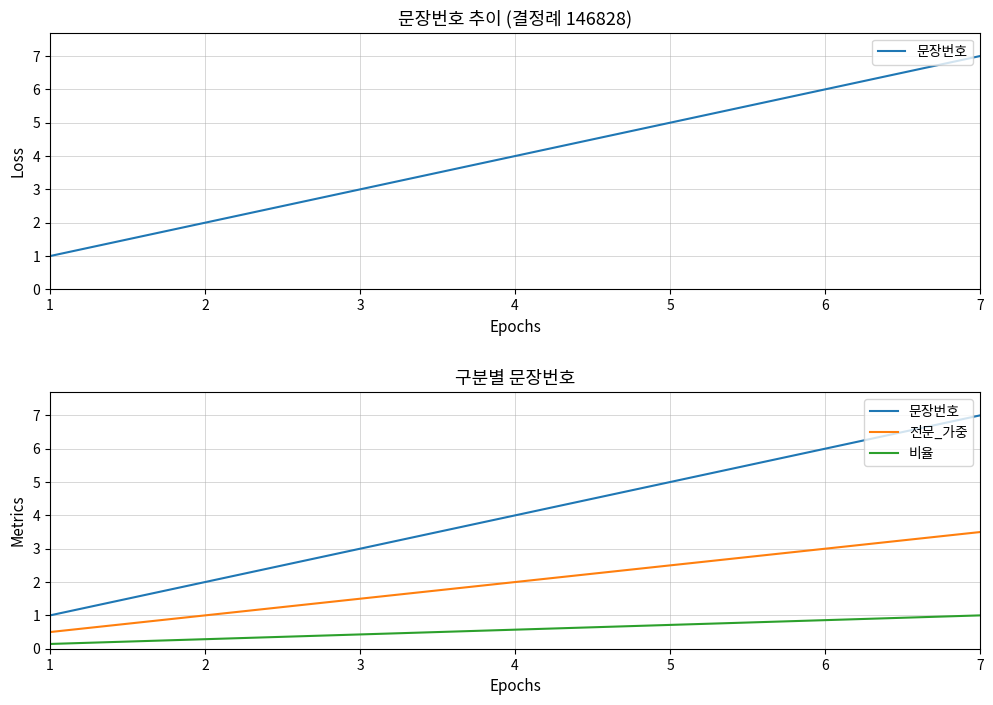

Which series has the widest spread of values?

문장번호